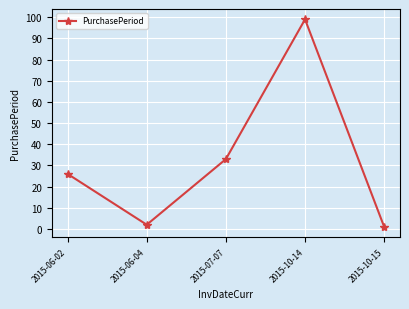

Does the chart have visible grid lines?

Yes